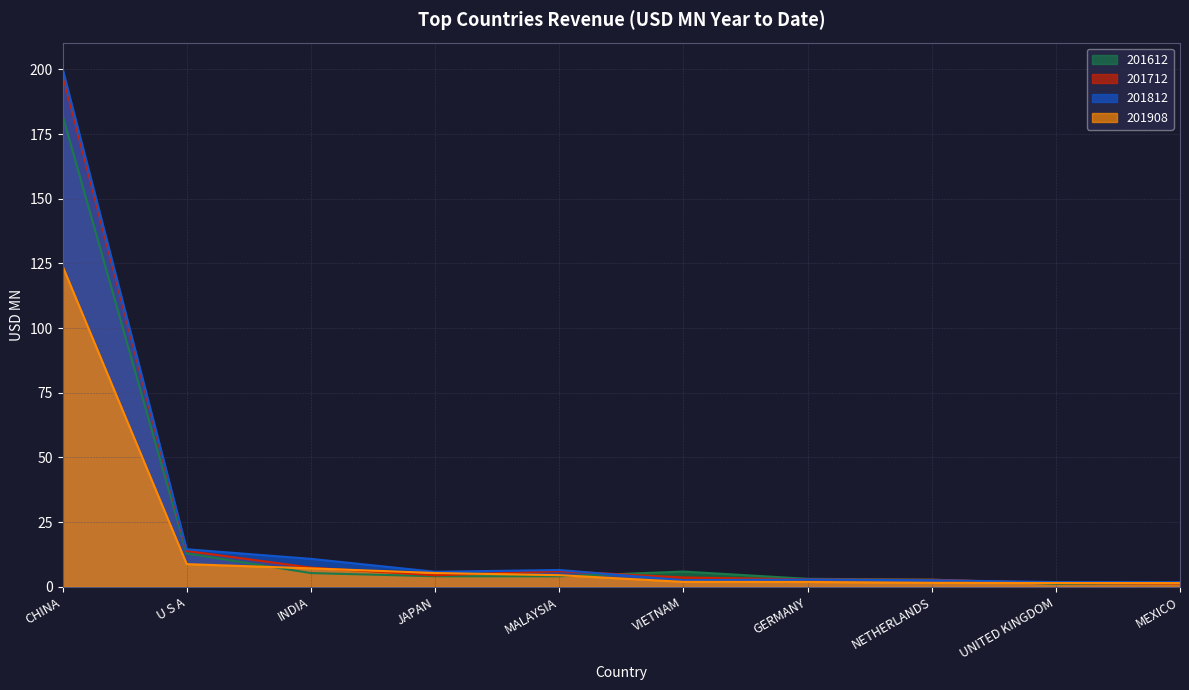

Which series has the widest spread of values?

201812